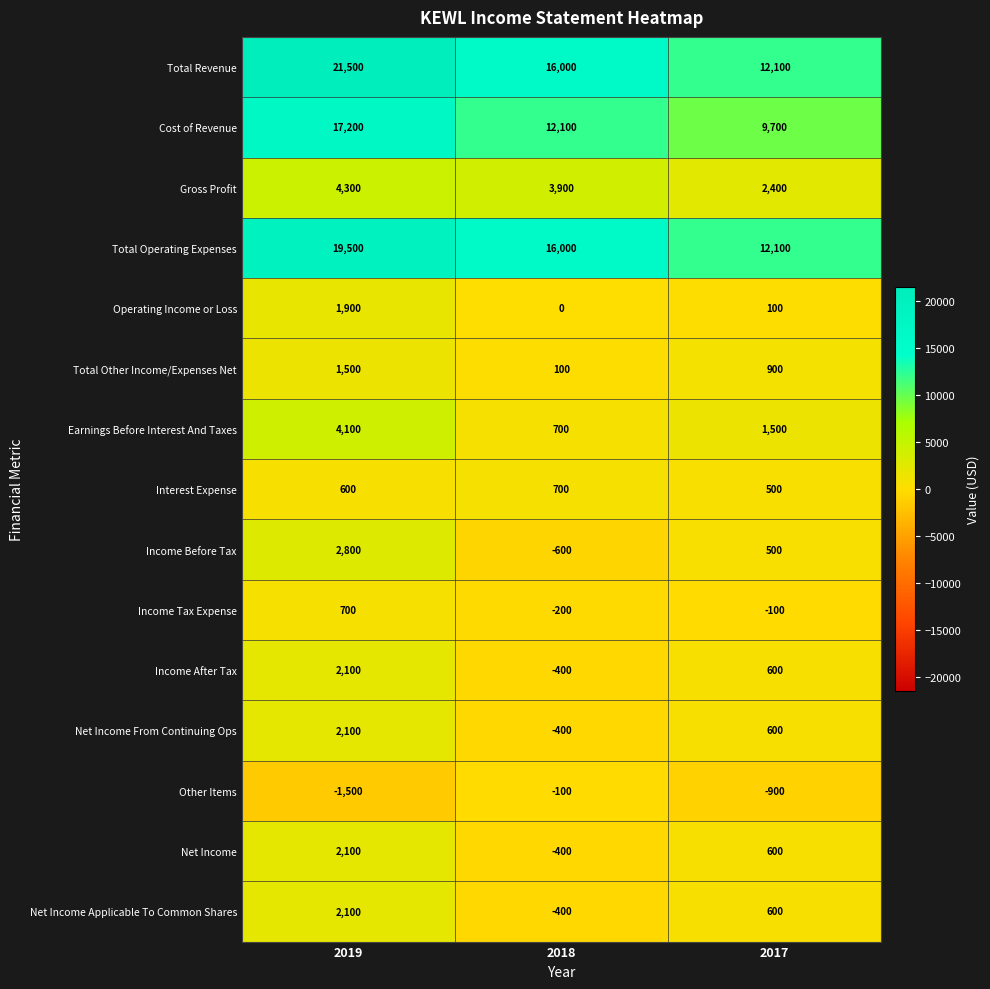

The value of Total Revenue at 2017 is 12100. True or false?

True